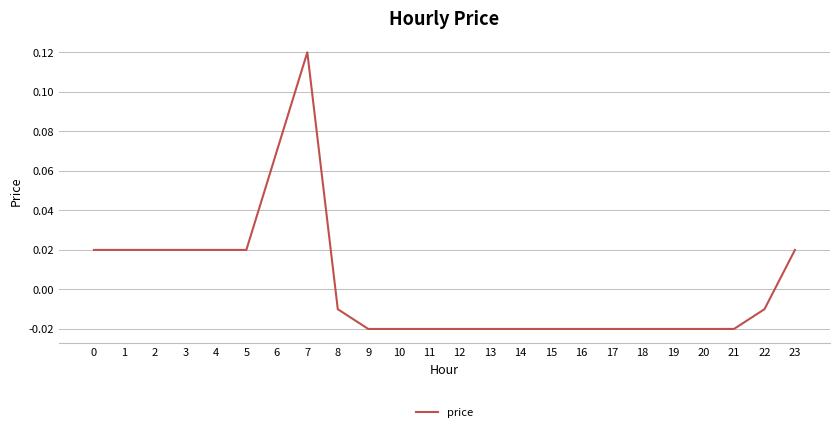

At which category does the chart reach its peak across all series?

7